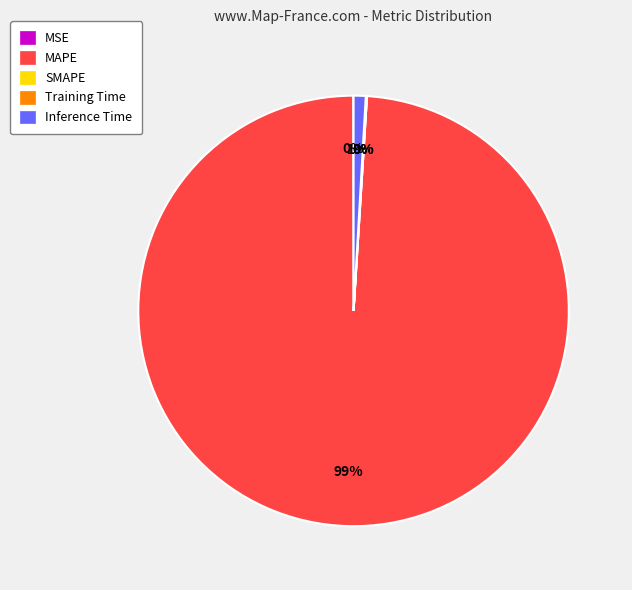

Which has a higher value, Inference Time or MAPE?

MAPE